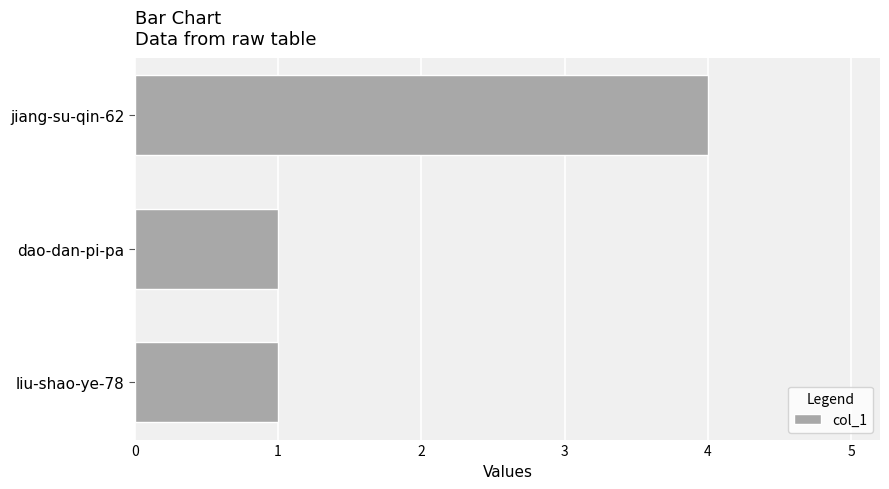

Does the chart contain any negative values?

No